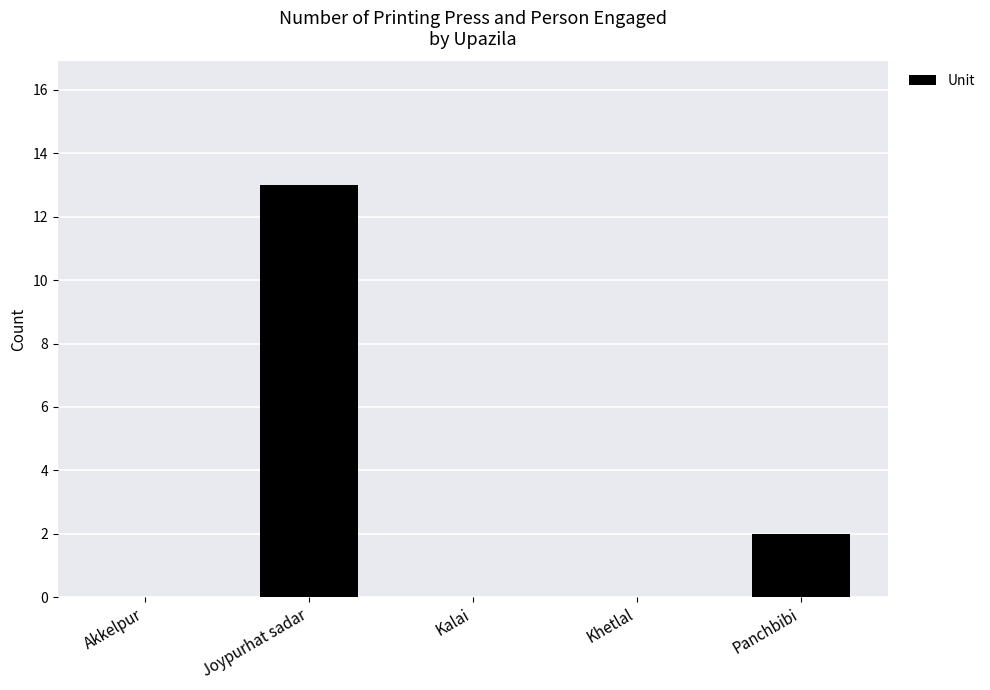

Where is the data nearest to the value 6?

Panchbibi